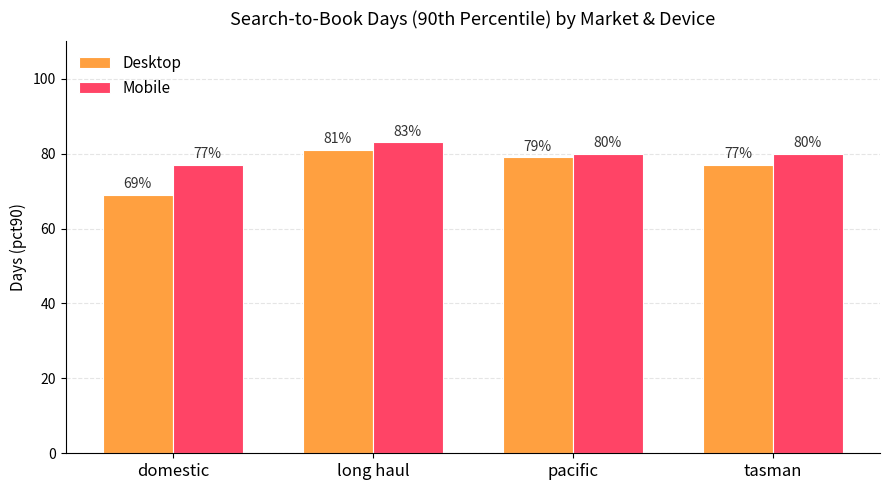

Reading right to left, list all the values displayed in this chart.

Desktop: tasman=77	pacific=79	long haul=81	domestic=69
Mobile: tasman=80	pacific=80	long haul=83	domestic=77